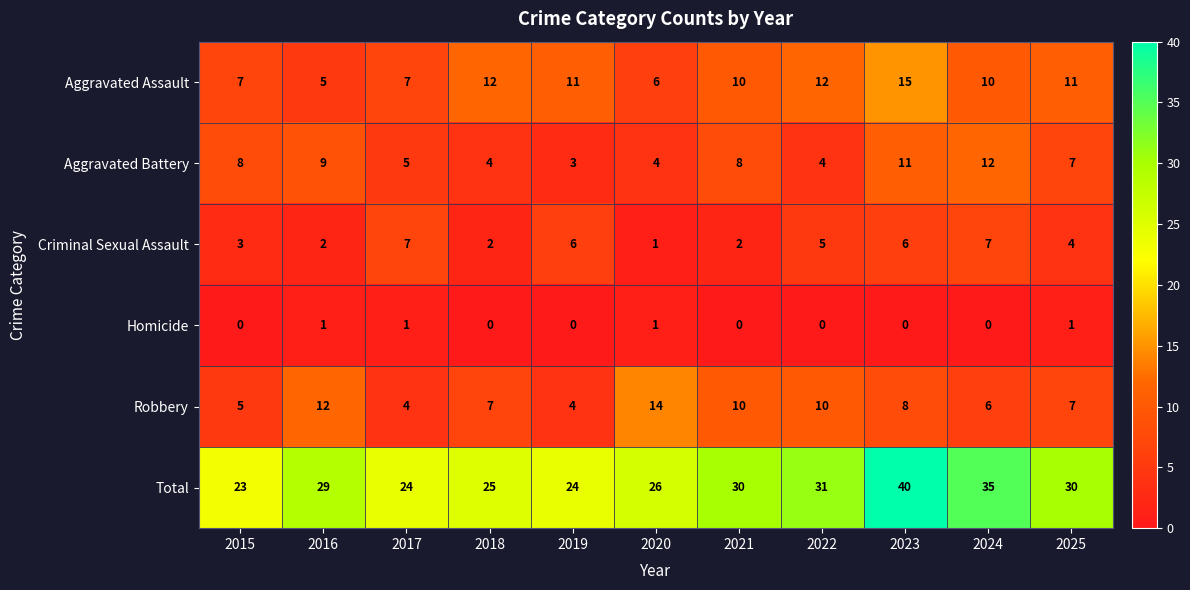

What is the greatest value displayed?

40